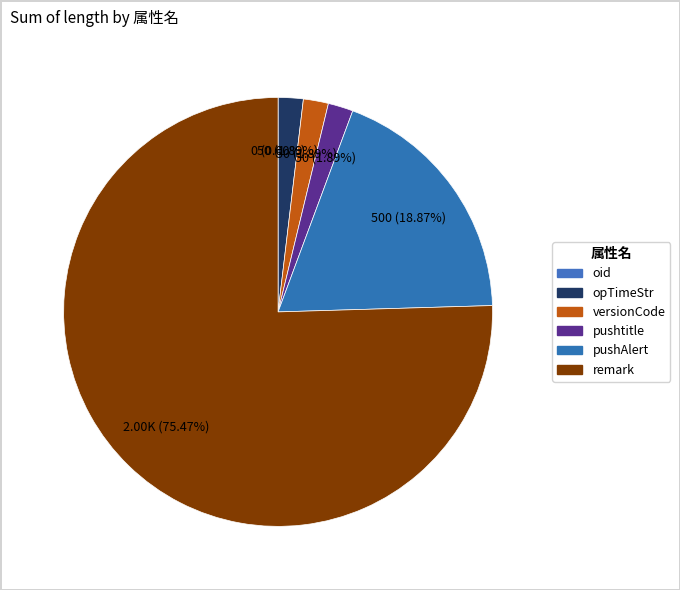

To the nearest percent, what percentage of the pie is versionCode?

2%